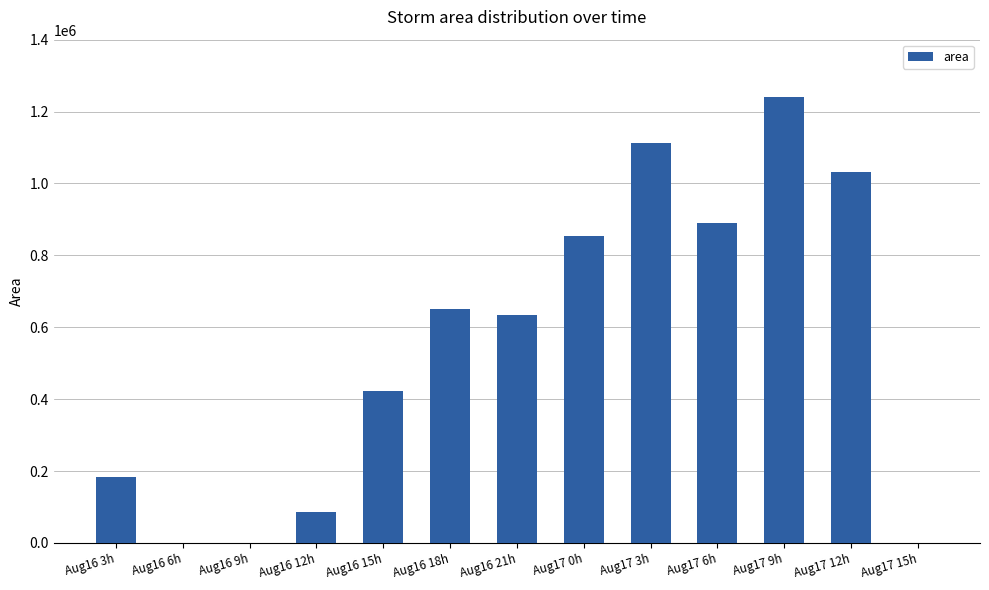

What is the sum of all values?

7113125